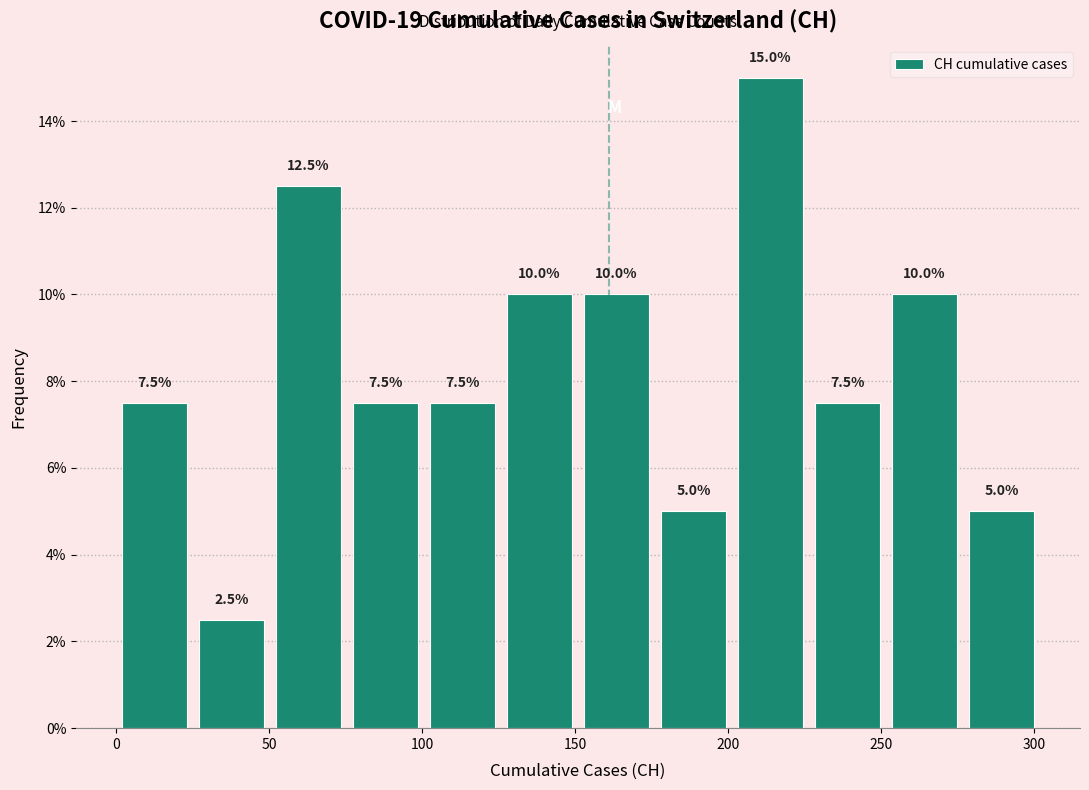

How tall is the bar that spans 200 to 225 on the x-axis? The bar edges are not printed on the chart, so give them approximately, as read against the axis.

15.0